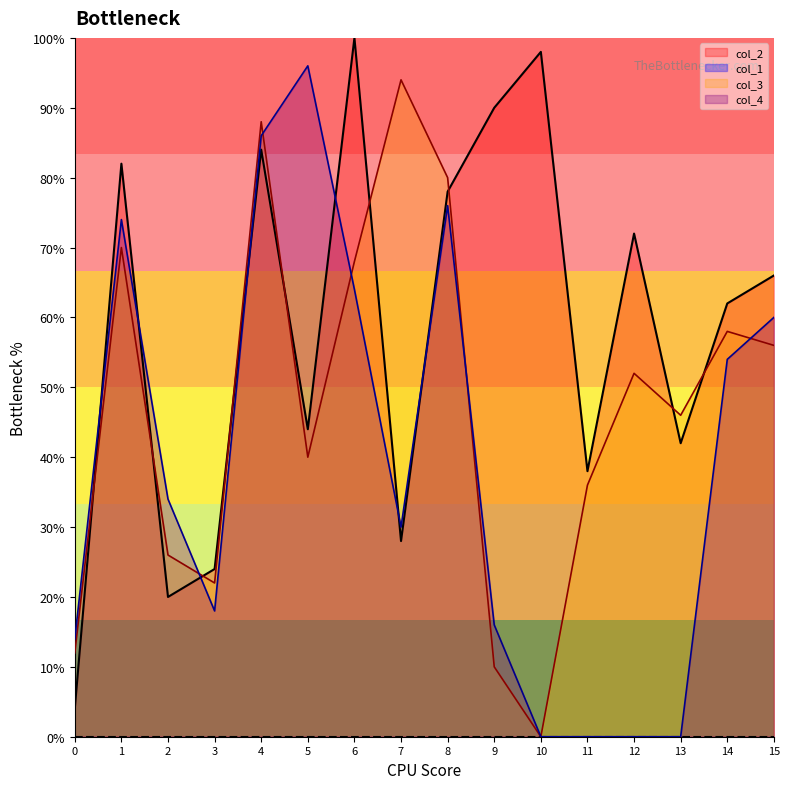

Reading right to left, list all the values displayed in this chart.

col_2: 15=66.0	14=62.0	13=42.0	12=72.0	11=38.0	10=98.0	9=90.0	8=78.0	7=28.0	6=100.0	5=44.0	4=84.0	3=24.0	2=20.0	1=82.0	0=4.0
col_3: 15=56.0	14=58.0	13=46.0	12=52.0	11=36.0	10=0.0	9=10.0	8=80.0	7=94.0	6=68.0	5=40.0	4=88.0	3=22.0	2=26.0	1=70.0	0=12.0
col_4: 15=60.0	14=54.0	13=0.0	12=0.0	11=0.0	10=0.0	9=16.0	8=76.0	7=30.0	6=64.0	5=96.0	4=86.0	3=18.0	2=34.0	1=74.0	0=14.0